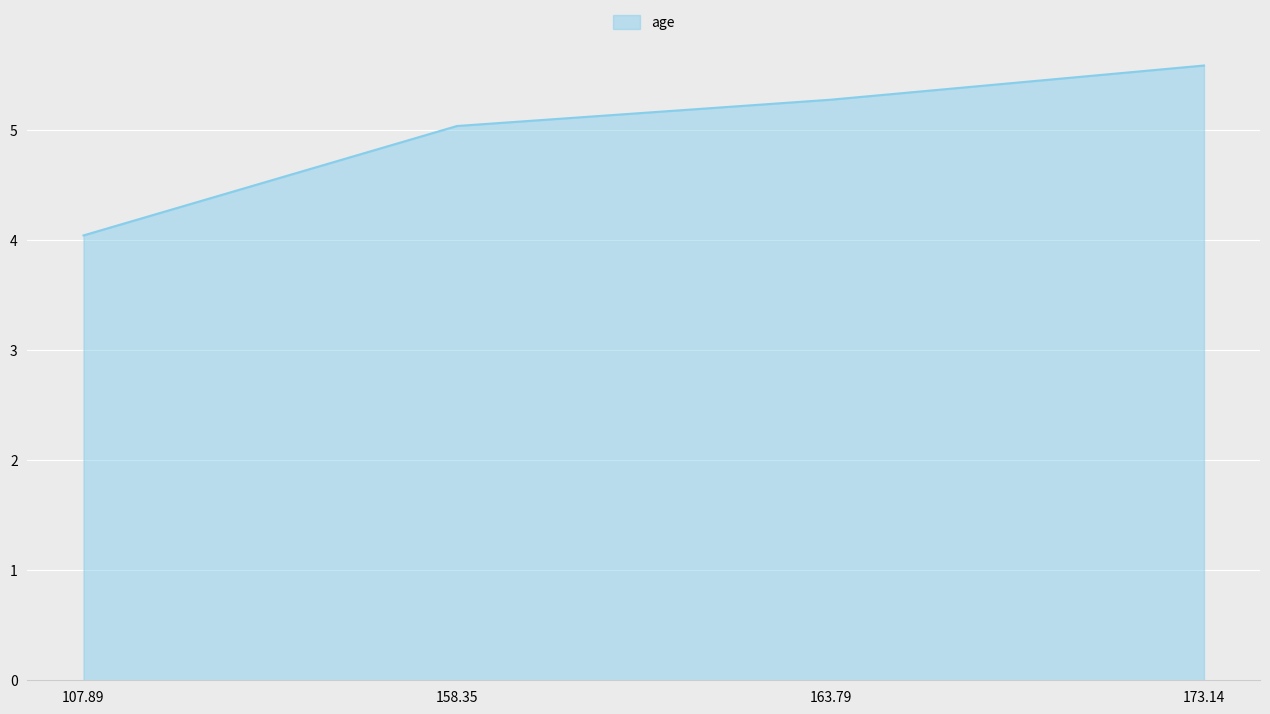

What is the smallest value displayed?

4.0